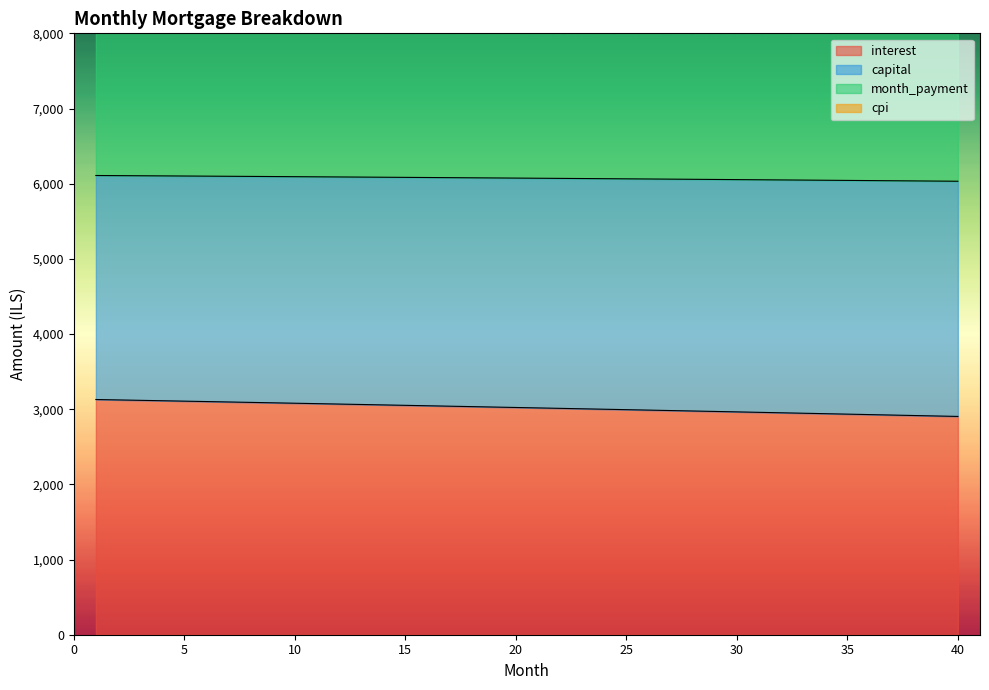

True or false: cpi has a value of 6100.2 at 6.

True